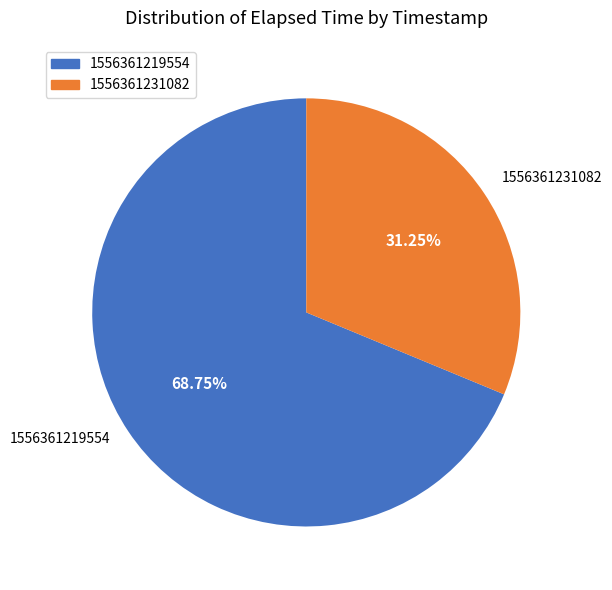

Which category accounts for the majority?

1556361219554